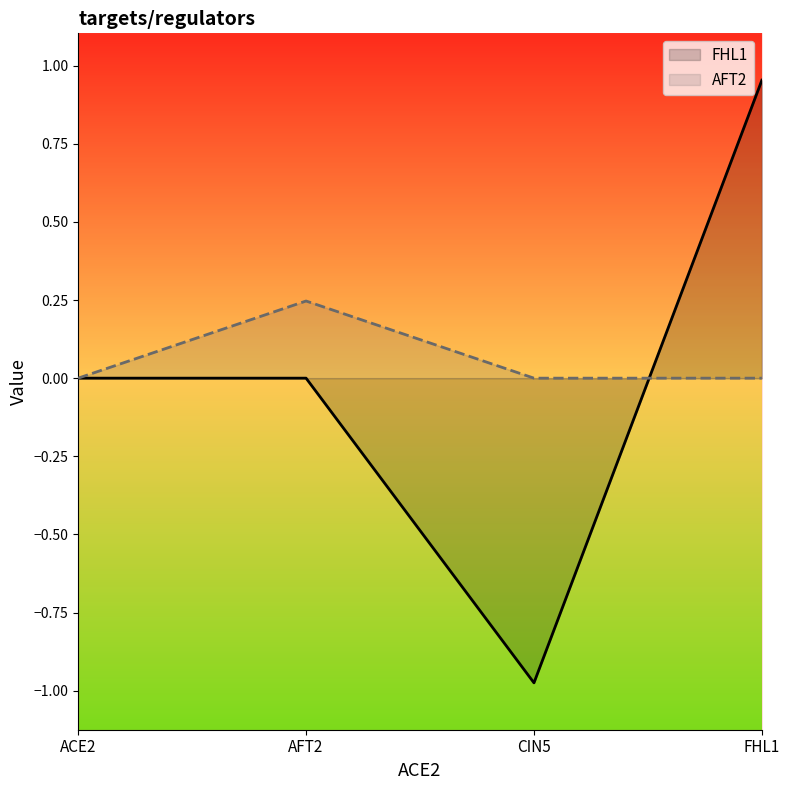

In AFT2_line, how many points are higher than both neighbors (excluding endpoints)?

1